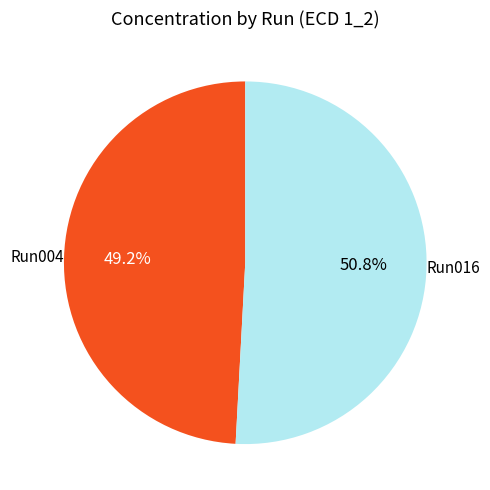

What is the majority slice?

Run016